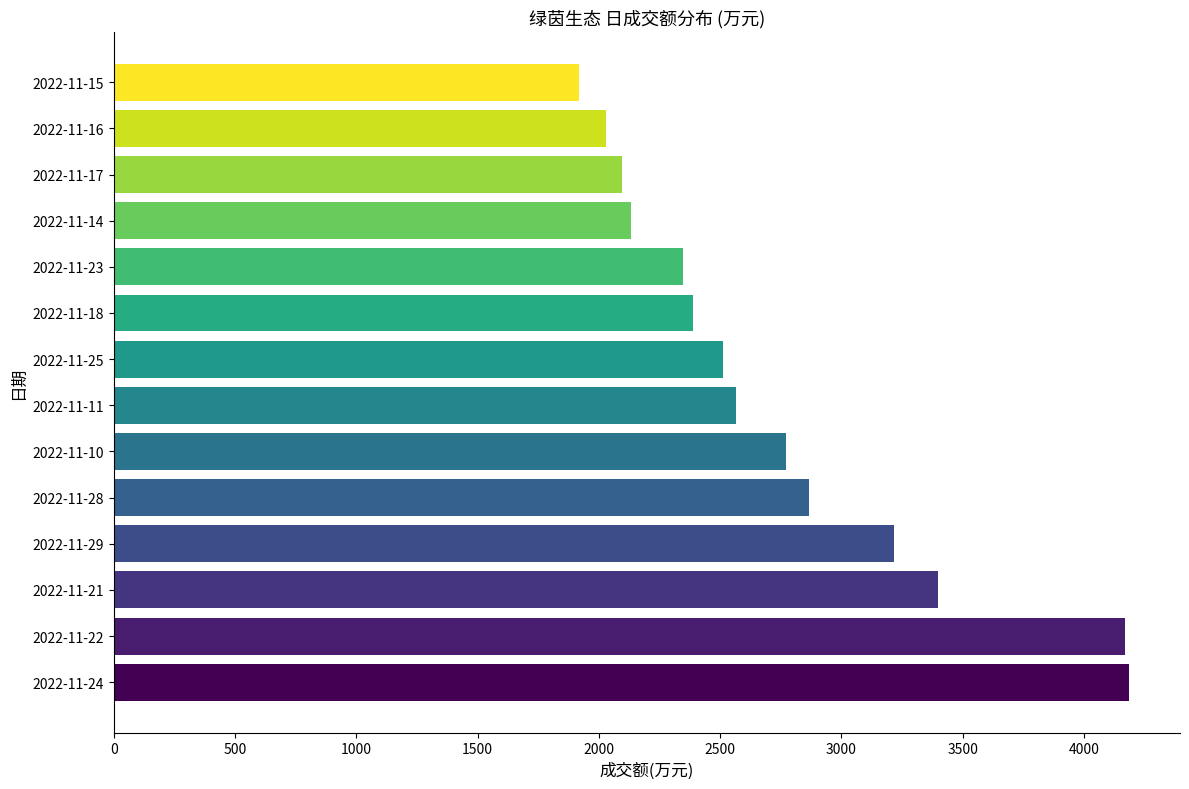

Approximately how many times larger is the value at 2022-11-17 compared to 2022-11-25?

0.8